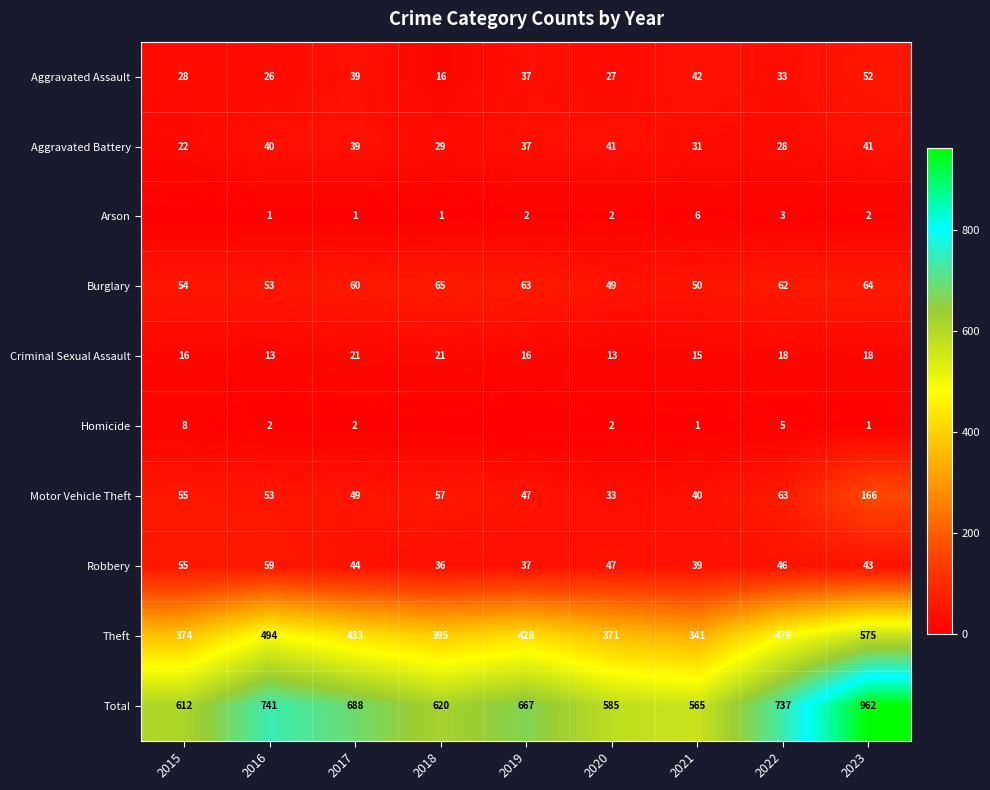

What is the sum of all Aggravated Assault values?

300